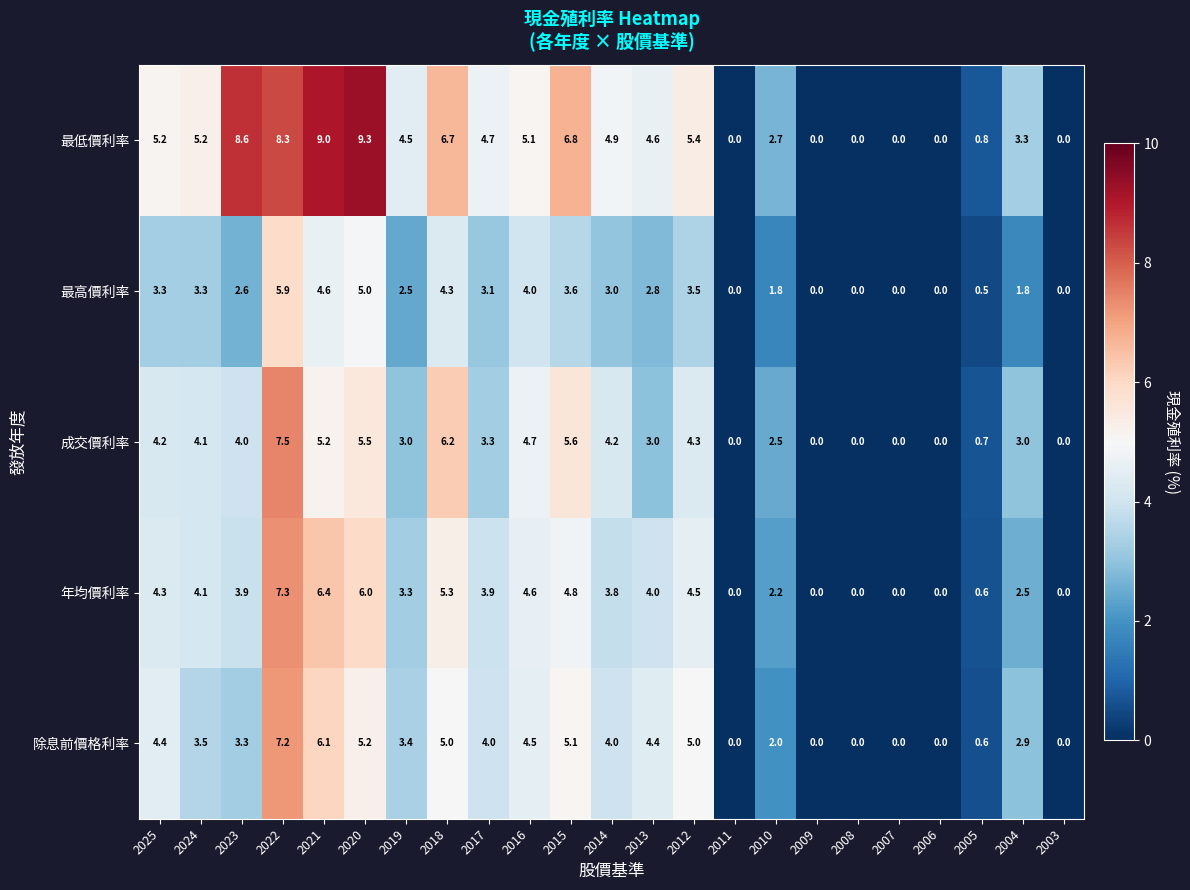

What is the sum of the 最高價利率 values at 2008 and 2015?

3.6